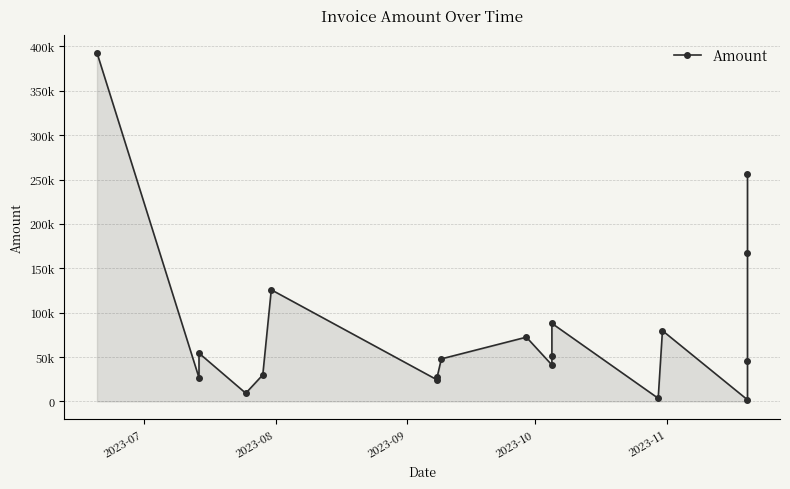

The value at 7 is 48404.1. True or false?

False